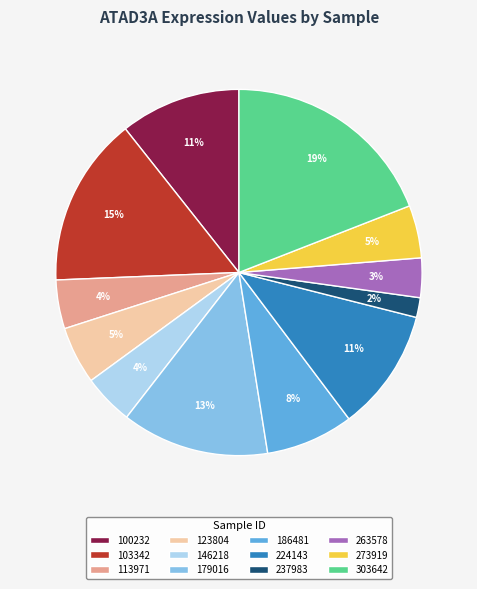

Is there a majority slice in this chart?

No